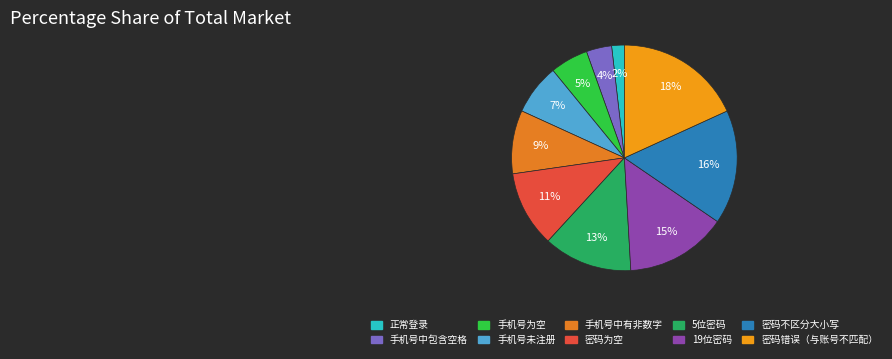

To the nearest percent, what is the combined percentage of 密码为空 and 密码不区分大小写?

27%